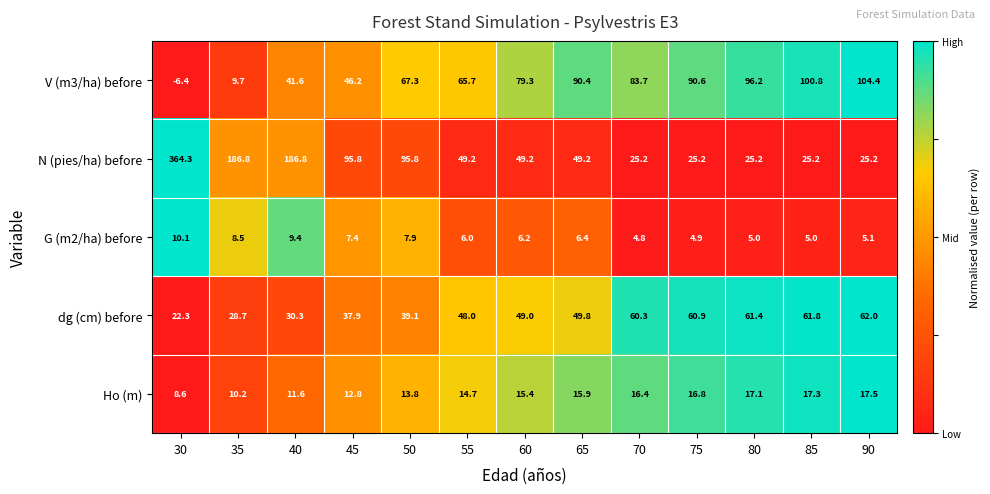

What is the average value of the N (pies/ha) before series?

92.5